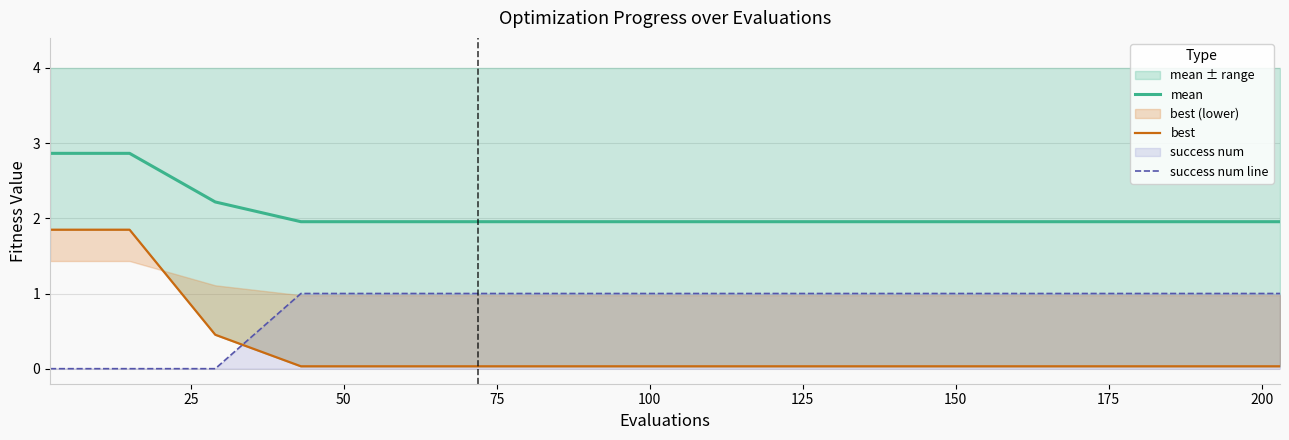

The value of best at 75 is 0.0. True or false?

True